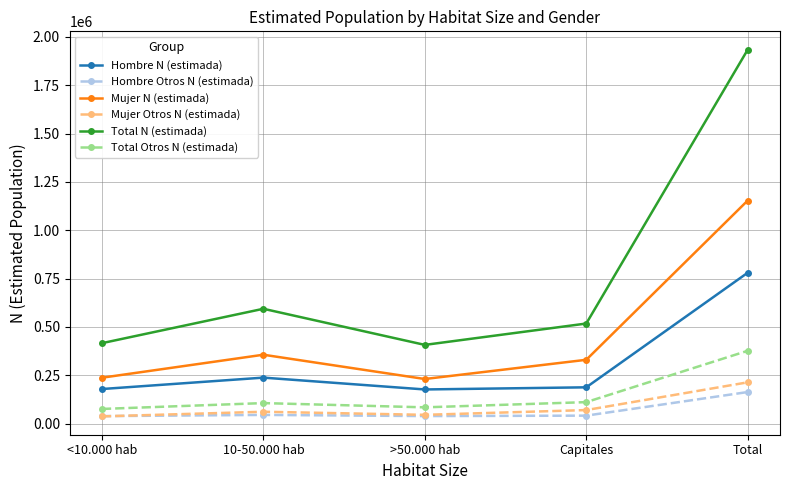

Does the chart have visible grid lines?

Yes